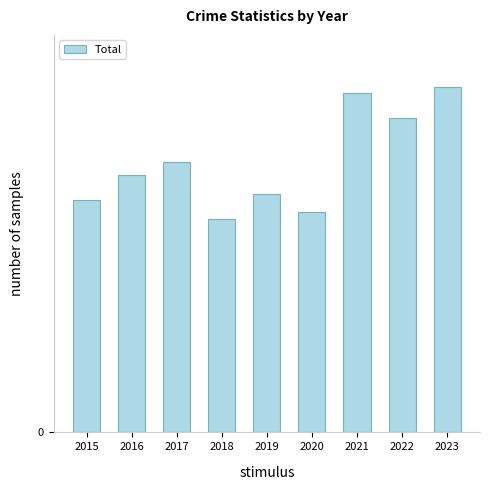

What is the value of the 4th bar from the left?

34